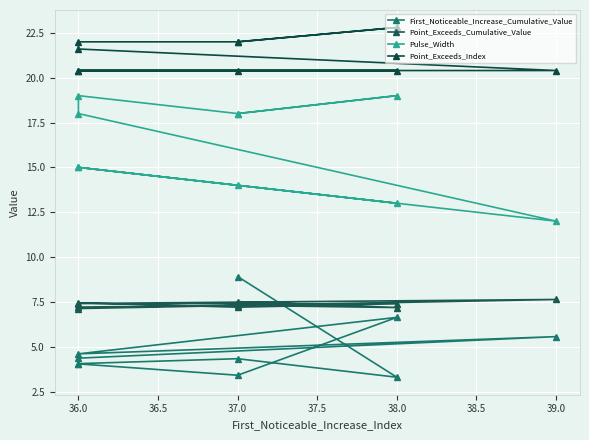

What value does the Point_Exceeds_Cumulative_Value series have at 36.0?

7.4